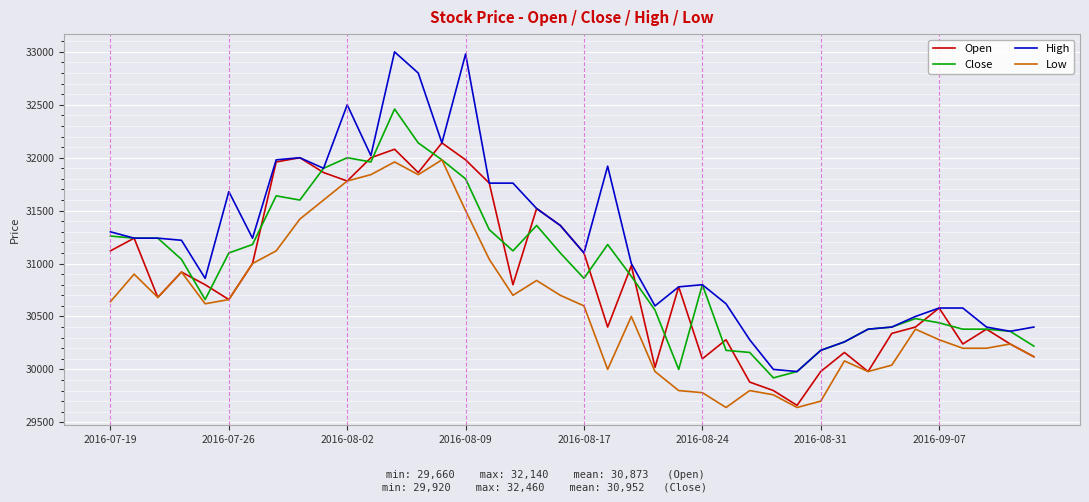

Reading left to right, extract all data points from this chart.

Open: 31120	31240	30680	30920	30800	30660	31000	31960	32000	31860	31780	32000	32080	31860	32140	31980	31760	30800	31520	31360	31100	30400	30980	30020	30780	30100	30280	29880	29800	29660	29980	30160	29980	30340	30400	30580	30240	30380	30240	30120
Close: 31260	31240	31240	31040	30660	31100	31180	31640	31600	31900	32000	31960	32460	32140	31980	31800	31320	31120	31360	31100	30860	31180	30880	30560	30000	30800	30180	30160	29920	29980	30180	30260	30380	30400	30480	30440	30380	30380	30360	30220
High: 31300	31240	31240	31220	30860	31680	31240	31980	32000	31900	32500	32020	33000	32800	32140	32980	31760	31760	31520	31360	31100	31920	31000	30600	30780	30800	30620	30280	30000	29980	30180	30260	30380	30400	30500	30580	30580	30400	30360	30400
Low: 30640	30900	30680	30920	30620	30660	31000	31120	31420	31600	31780	31840	31960	31840	31980	31500	31040	30700	30840	30700	30600	30000	30500	29980	29800	29780	29640	29800	29760	29640	29700	30080	29980	30040	30380	30280	30200	30200	30240	30120